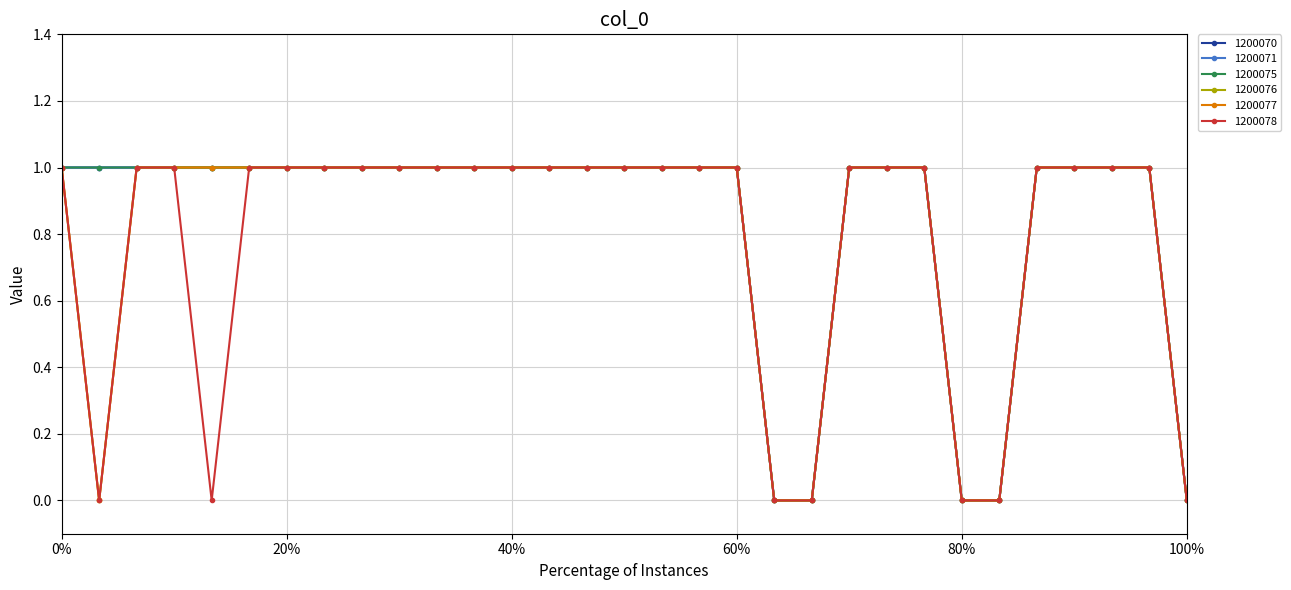

True or false: 1200071 has more than 0 points higher than both neighbors.

False